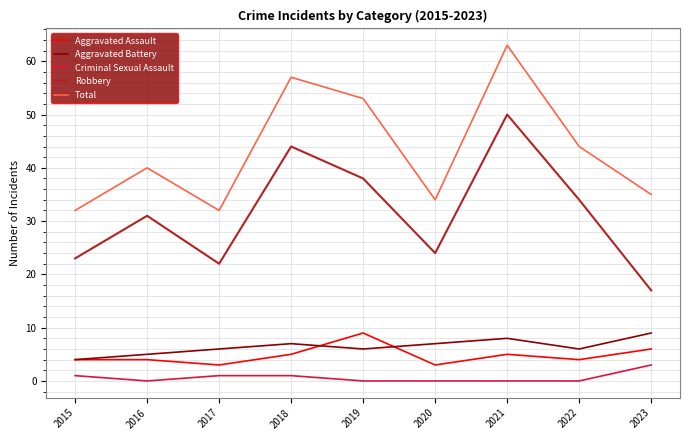

Which series has the largest total across all categories?

Total